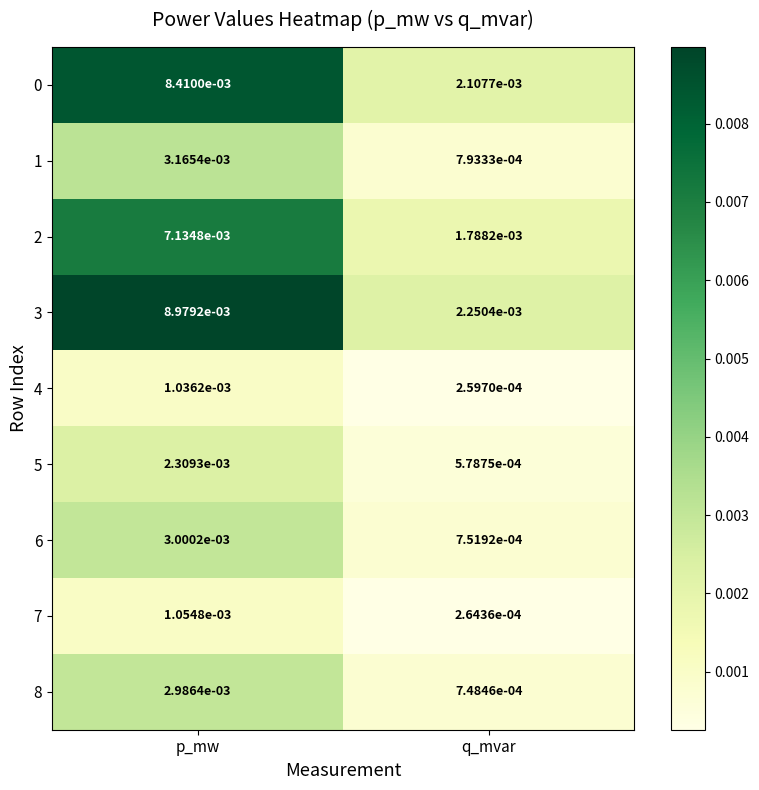

At which category does the chart reach its peak across all series?

p_mw